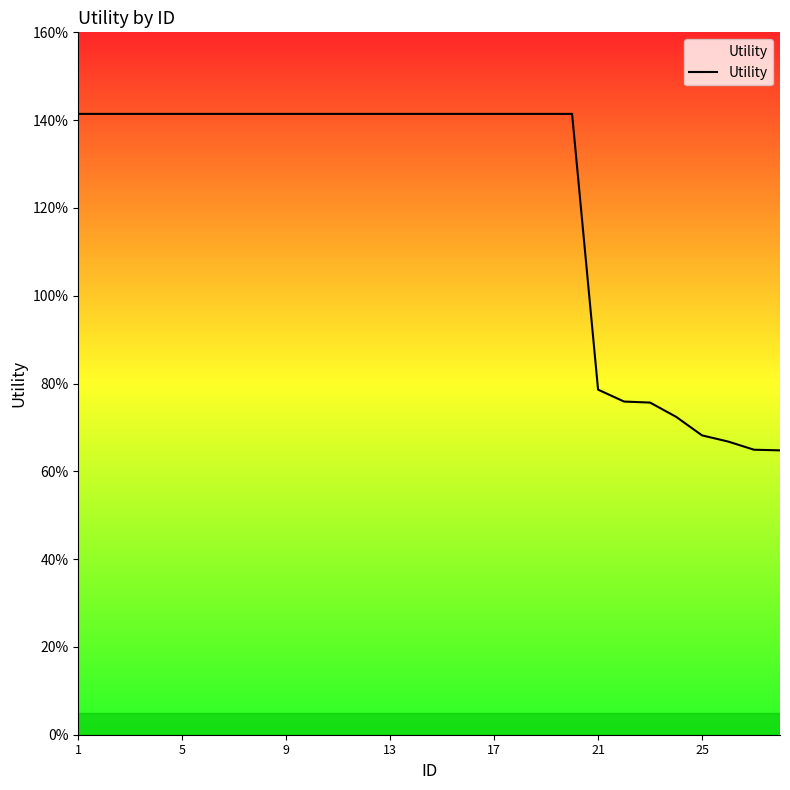

Does the chart display data point markers on the line(s)?

No